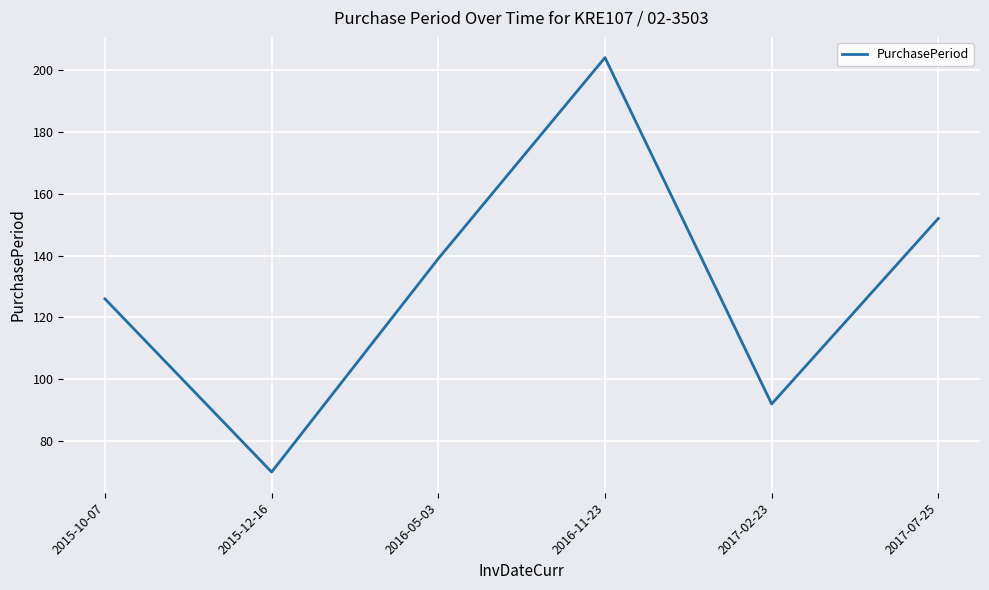

What is the change in value from 2015-10-07 to 2016-05-03?

+13